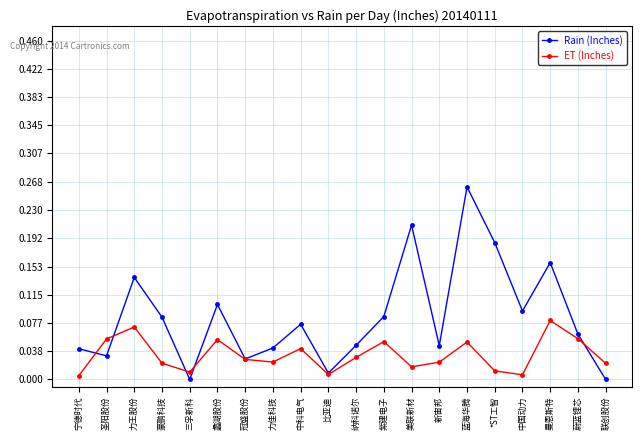

At which category does Rain (Inches) reach its first local valley?

圣阳股份